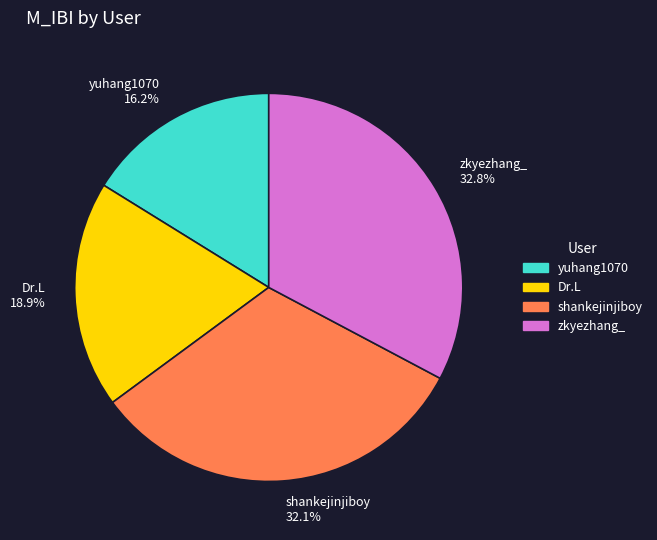

How much of the chart is everything except Dr.L?

81.1%